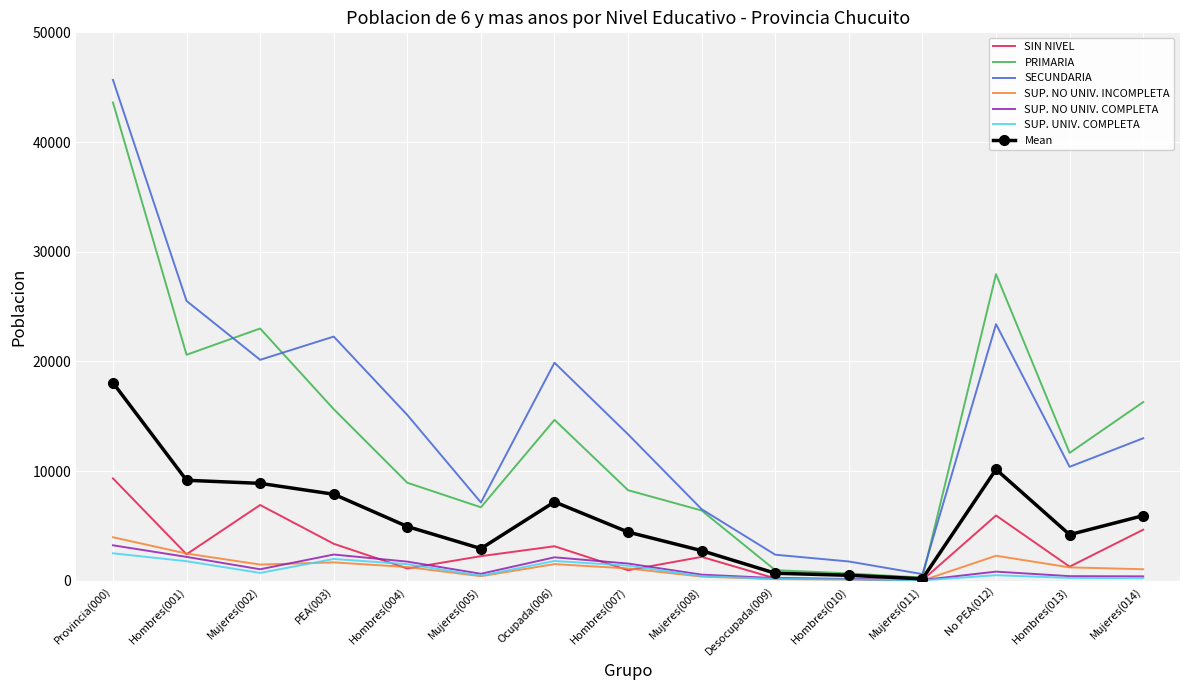

At which category is the sum across all series the highest?

Provincia(000)